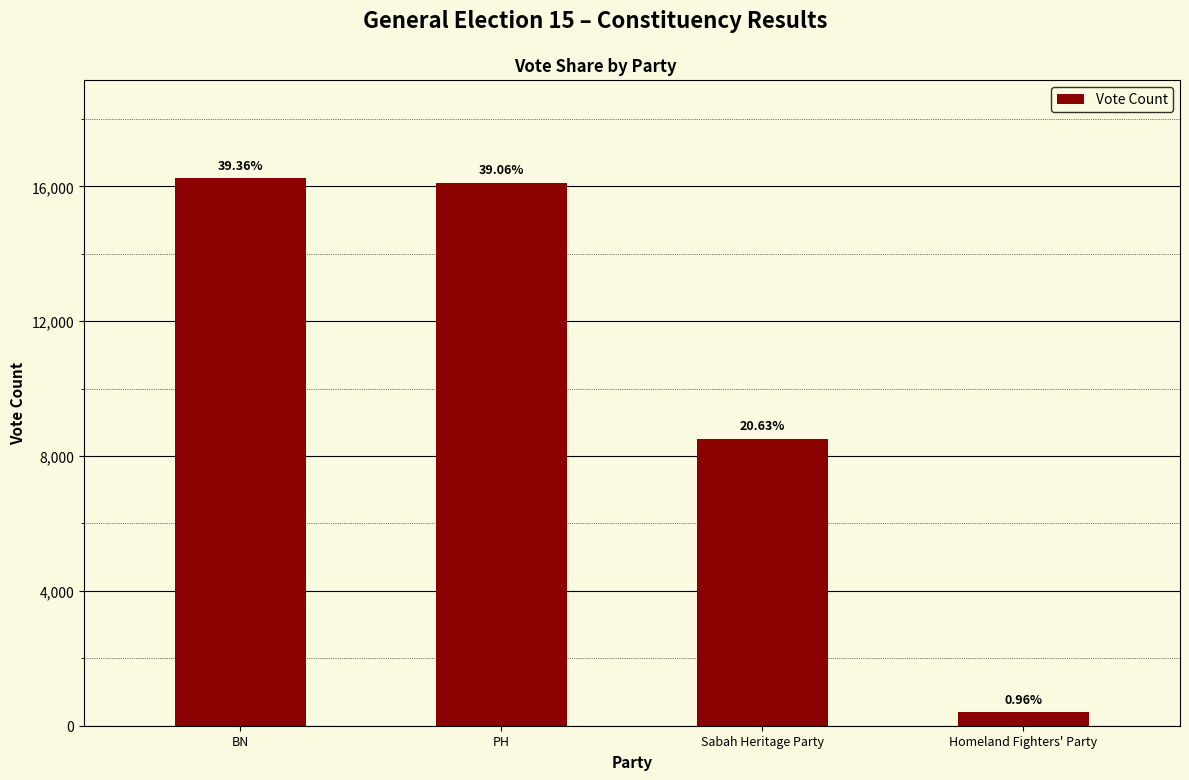

What is the ratio of the value at BN to the value at Sabah Heritage Party?

1.9